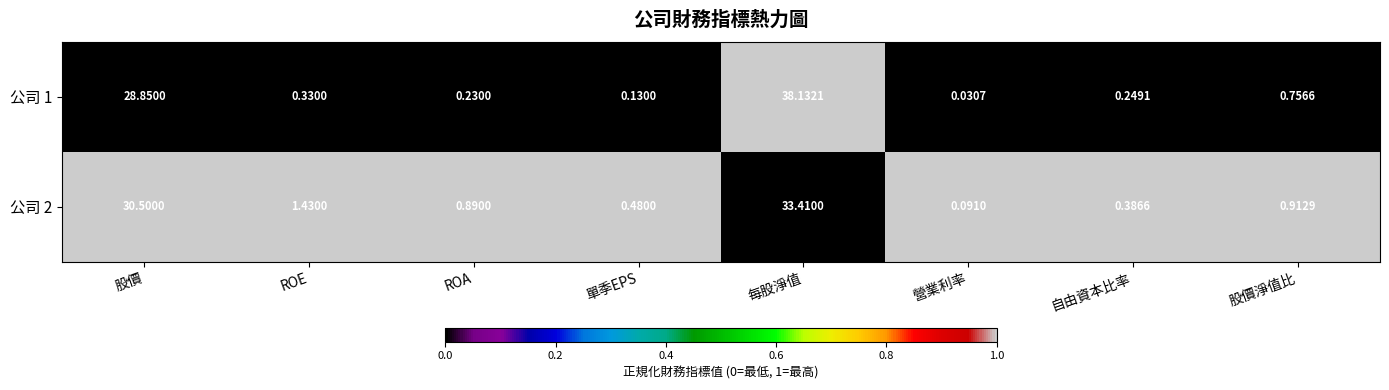

At which label is 公司 1 closest to 19?

股價